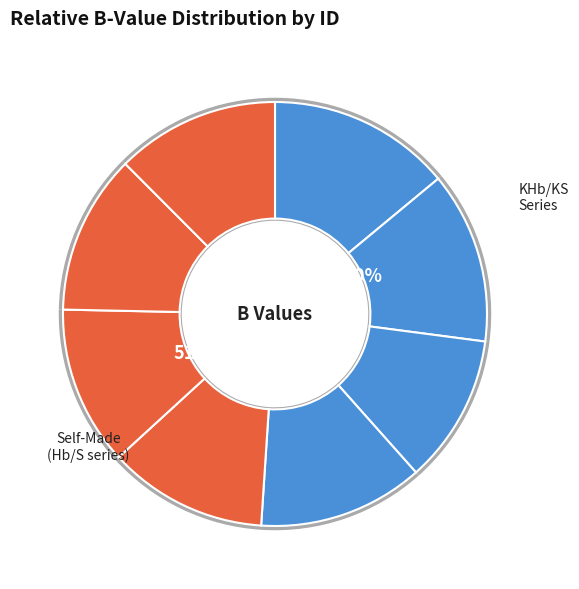

To the nearest percent, what portion does S 17 represent?

13%